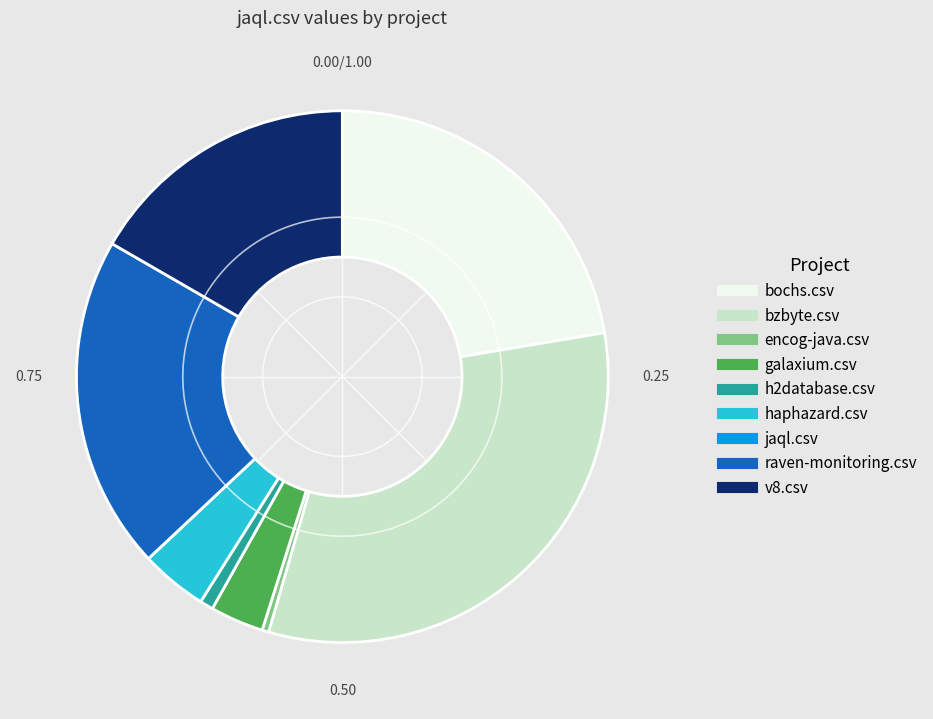

What is the largest slice in the pie chart?

bzbyte.csv